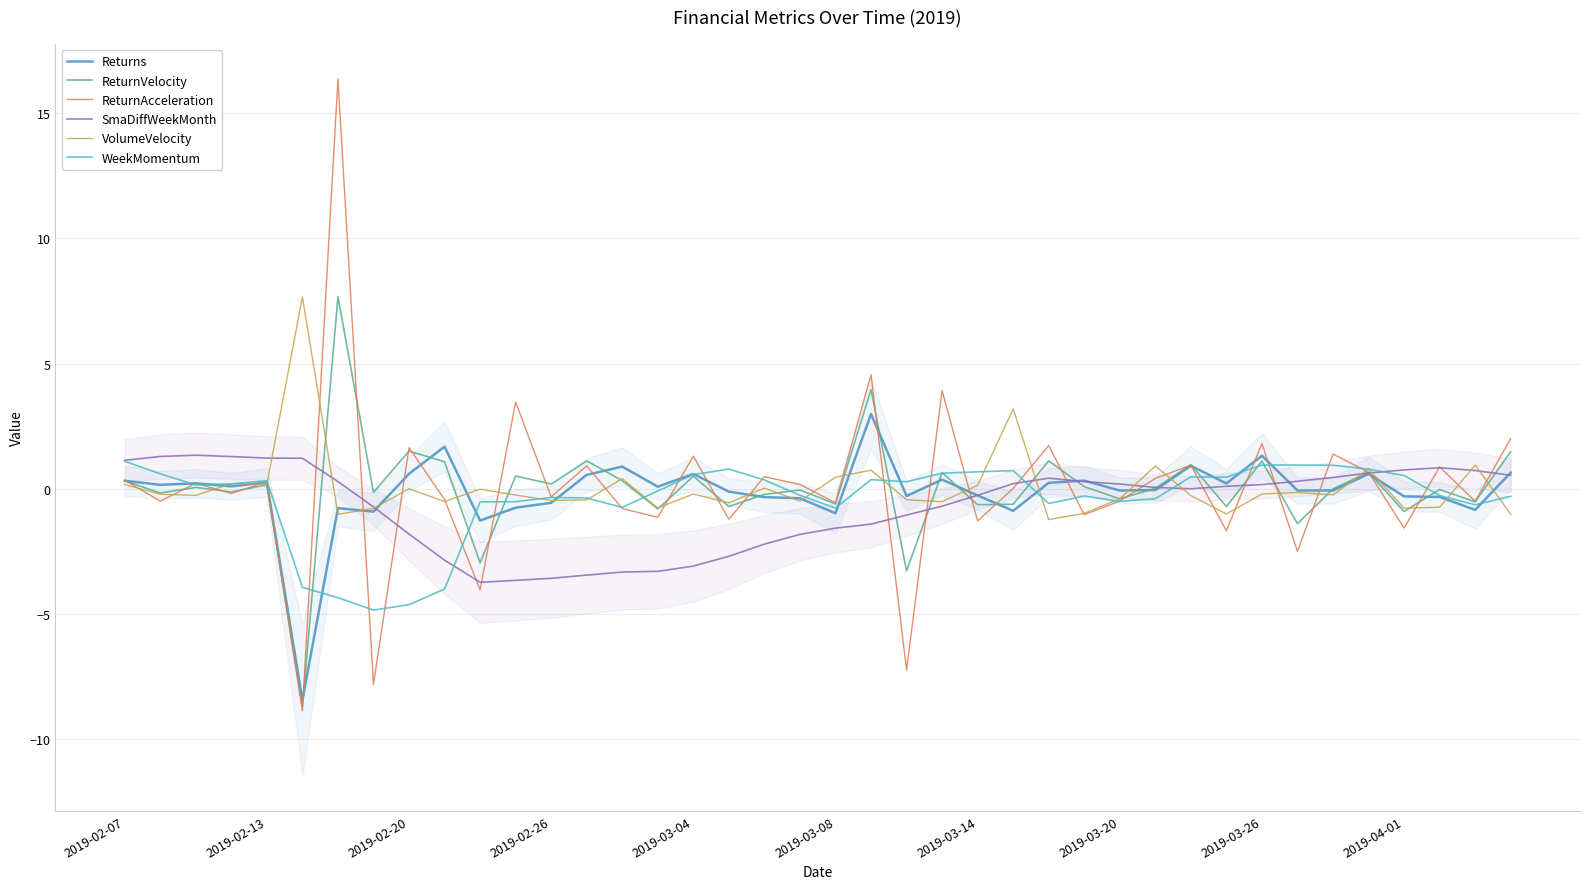

How many positive values does the WeekMomentum series have?

20